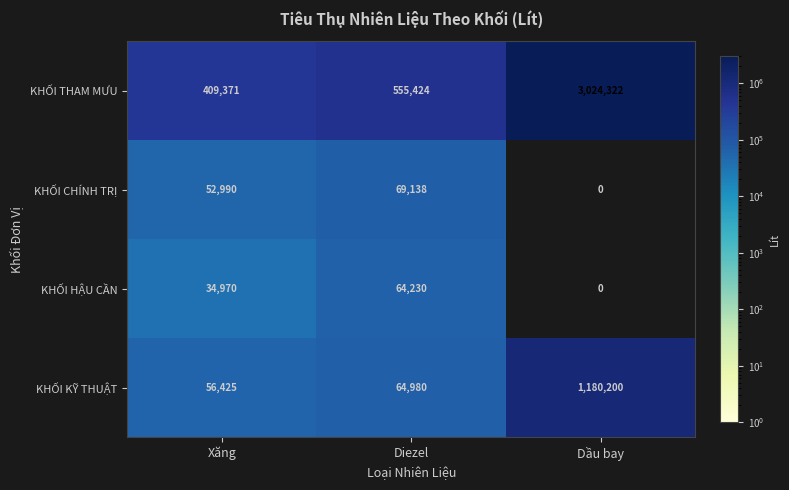

What is the difference between the maximum and minimum values in the KHỐI KỸ THUẬT series?

1123775